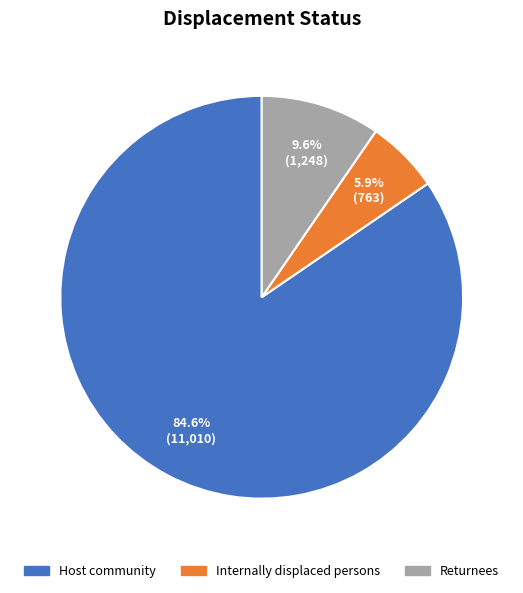

Rank the categories by value from lowest to highest.

Internally displaced persons, Returnees, Host community